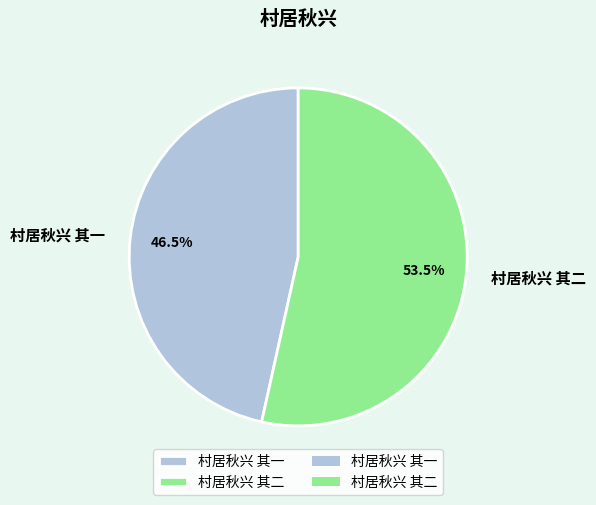

Is there any slice that represents more than half of the pie?

Yes